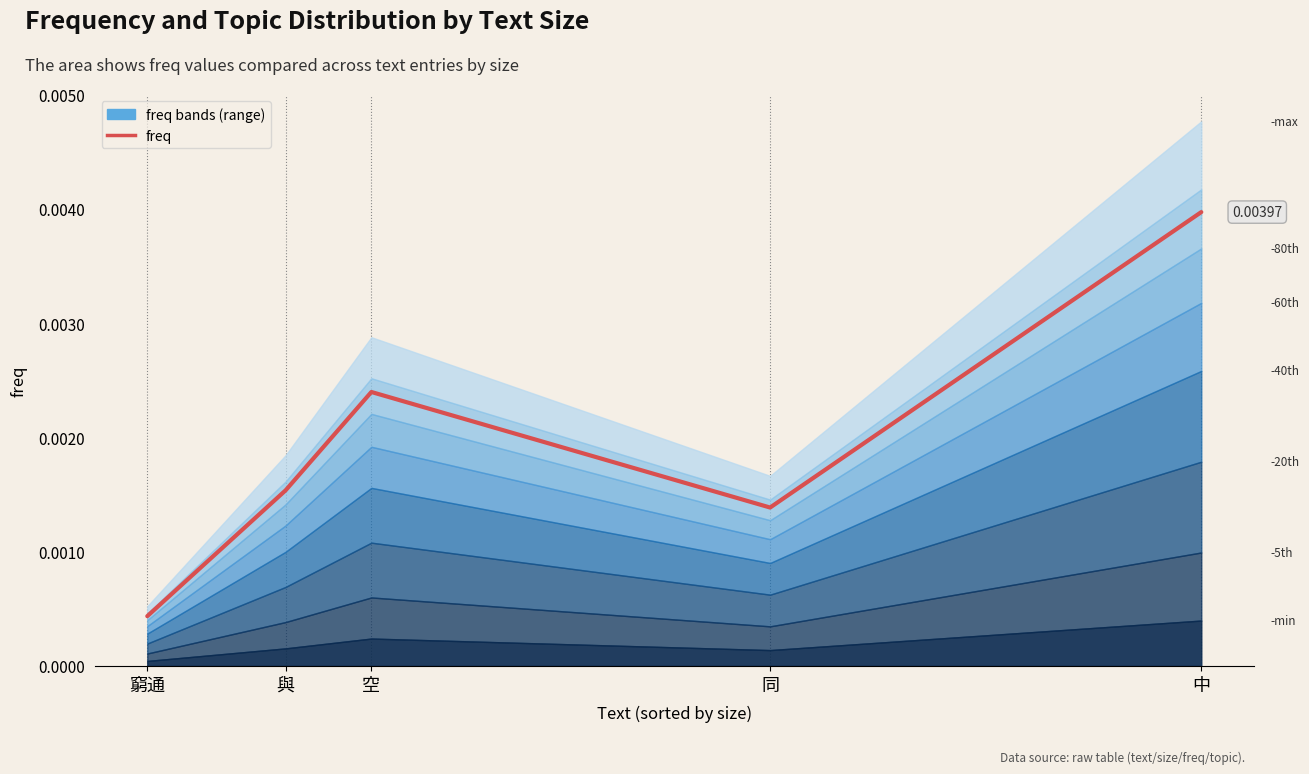

At which category does the chart reach its minimum across all series?

窮通